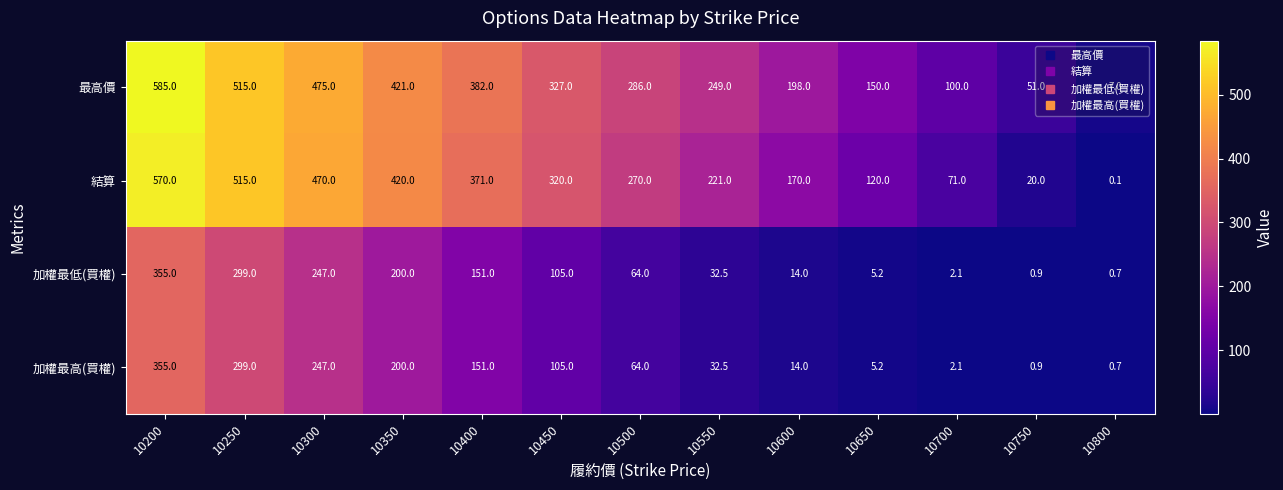

What is the difference between the 最高價 values at 10800 and 10600?

191.0